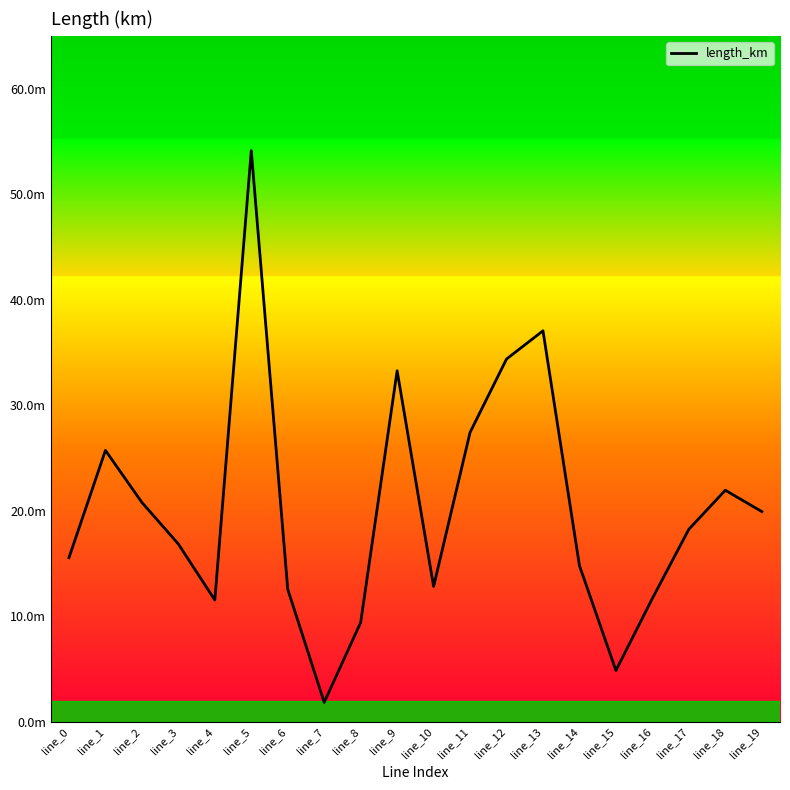

Rank the categories by value from lowest to highest.

line_7, line_15, line_8, line_4, line_16, line_6, line_10, line_14, line_0, line_3, line_17, line_19, line_2, line_18, line_1, line_11, line_9, line_12, line_13, line_5